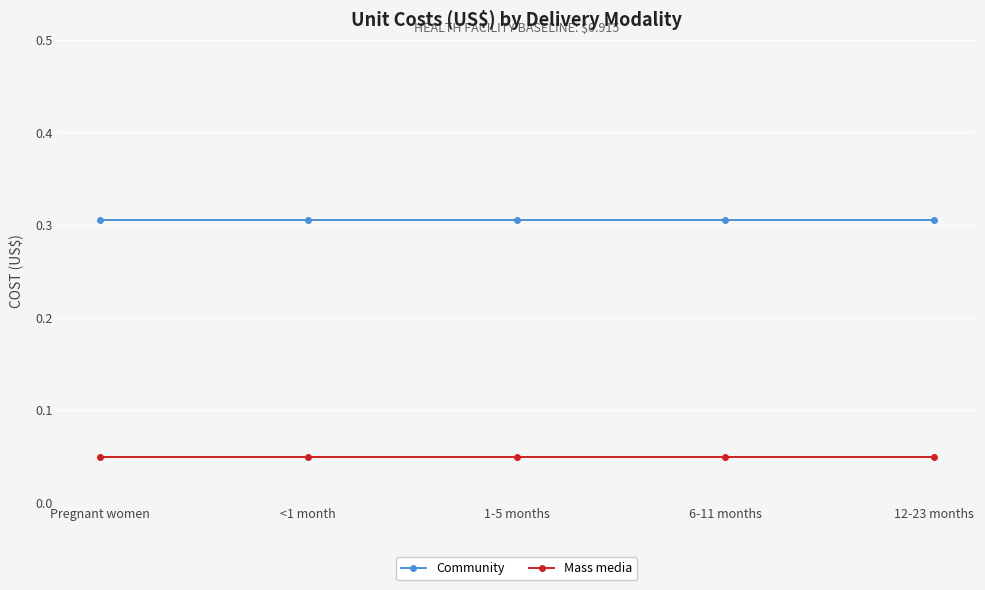

At how many categories does at least one series exceed 0?

5